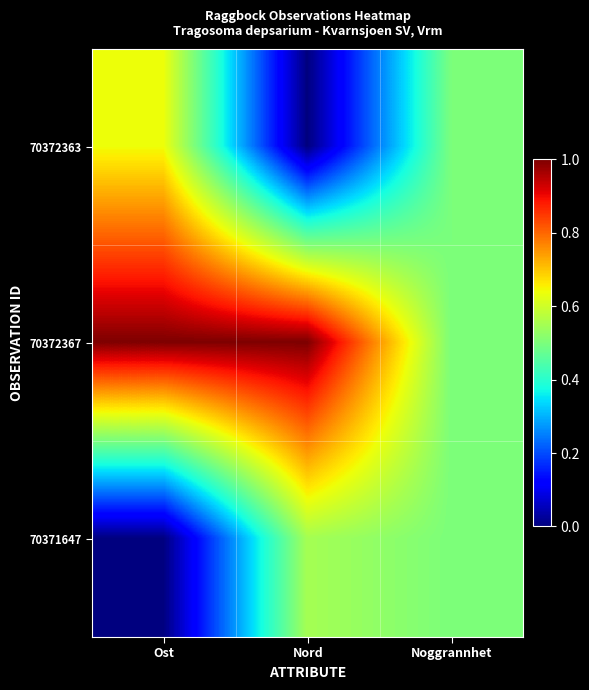

Reading left to right, list all the values displayed in this chart.

70372363: Ost=0.6	Nord=0.0	Noggrannhet=0.5
70372367: Ost=1.0	Nord=1.0	Noggrannhet=0.5
70371647: Ost=0.0	Nord=0.6	Noggrannhet=0.5